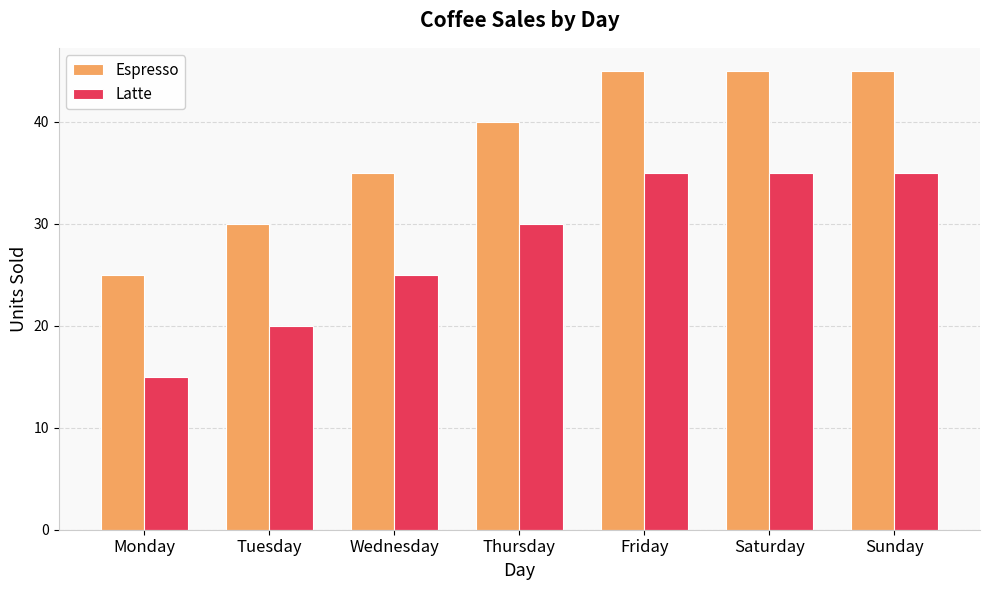

Reading right to left, list all the values displayed in this chart.

Espresso: 45	45	45	40	35	30	25
Latte: 35	35	35	30	25	20	15